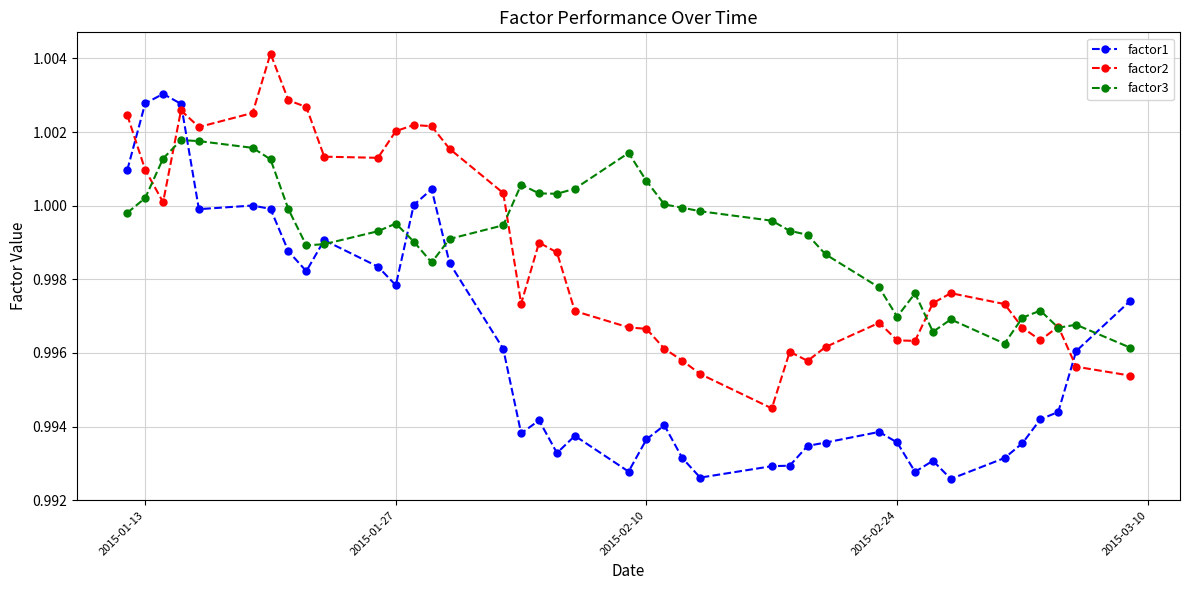

Which series has the largest range (max minus min)?

factor1